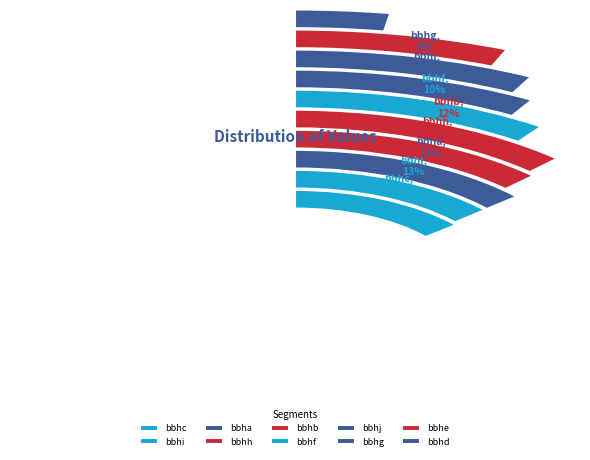

True or false: bbha accounts for 7% of the total.

False